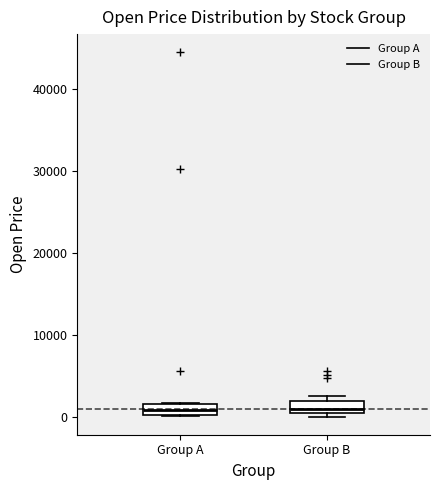

Where is the lower edge of the box for Group B on the y-axis? The values are not printed on the chart, so give them approximately, as read against the axis.

1000